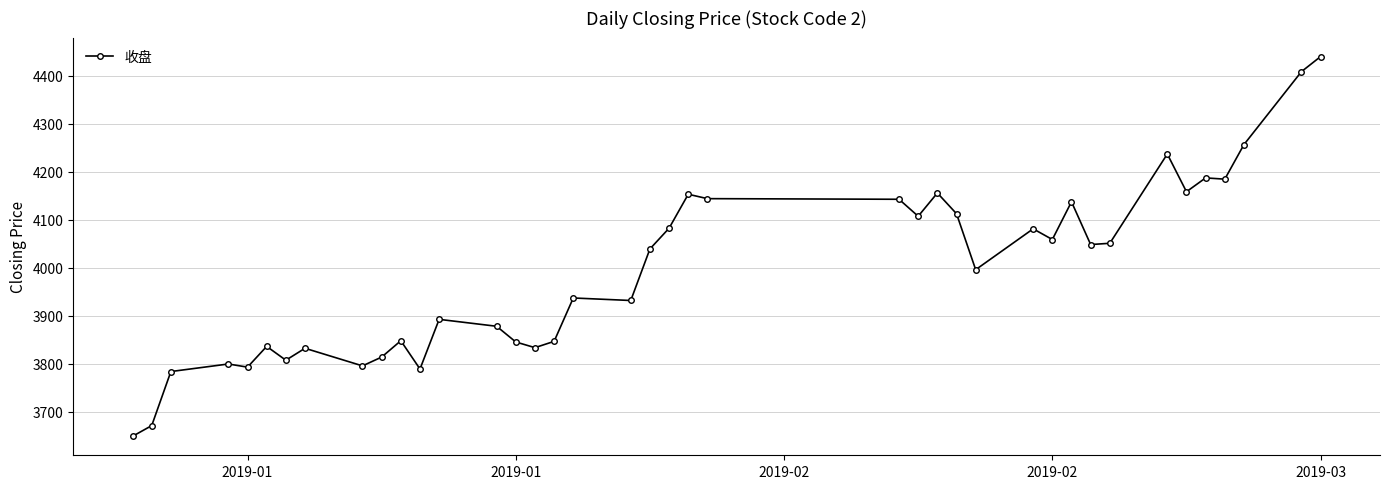

What is the difference between the maximum and minimum values?

790.7